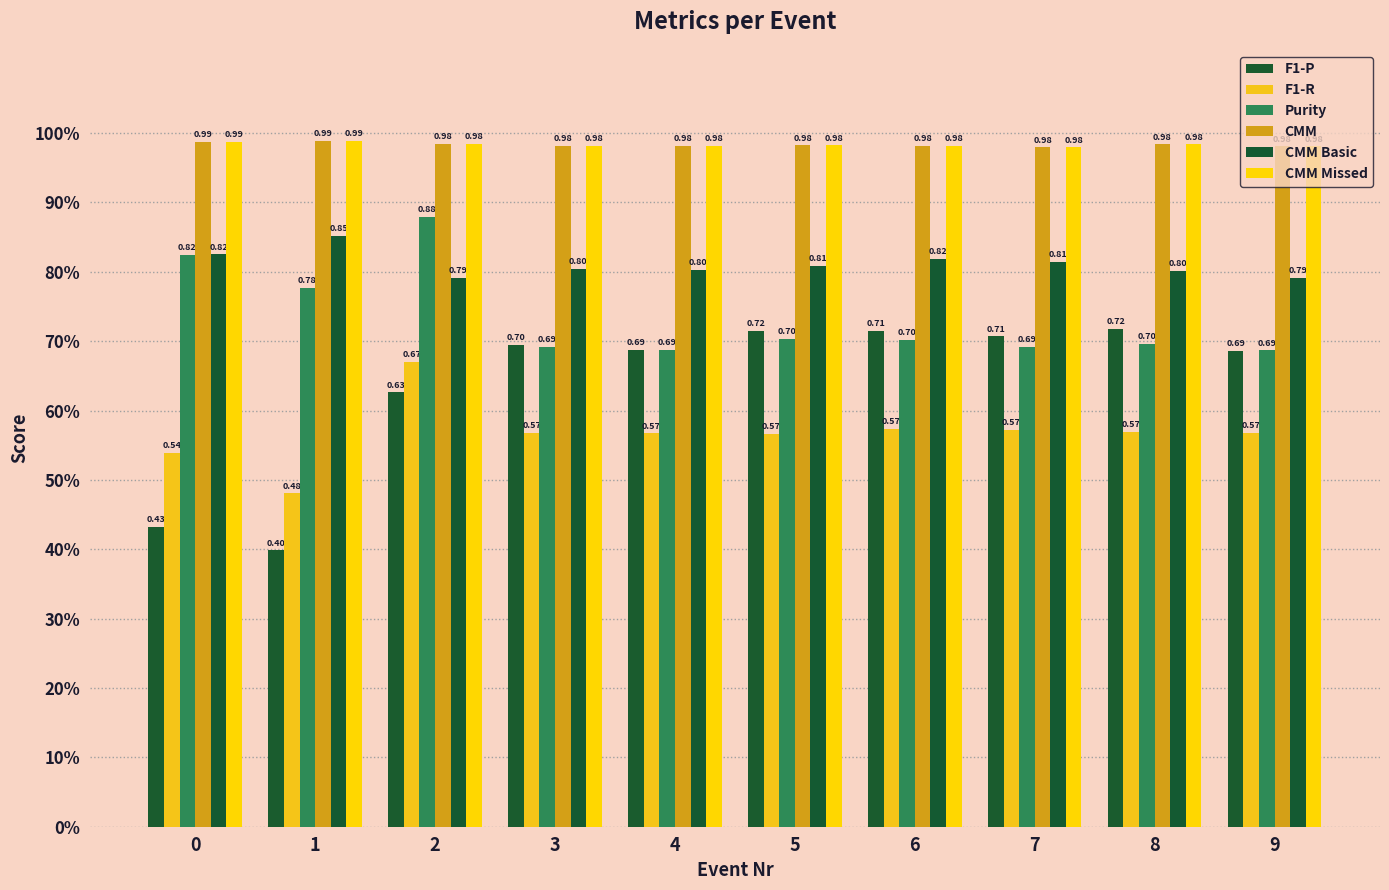

What is the minimum value shown in the chart?

0.4